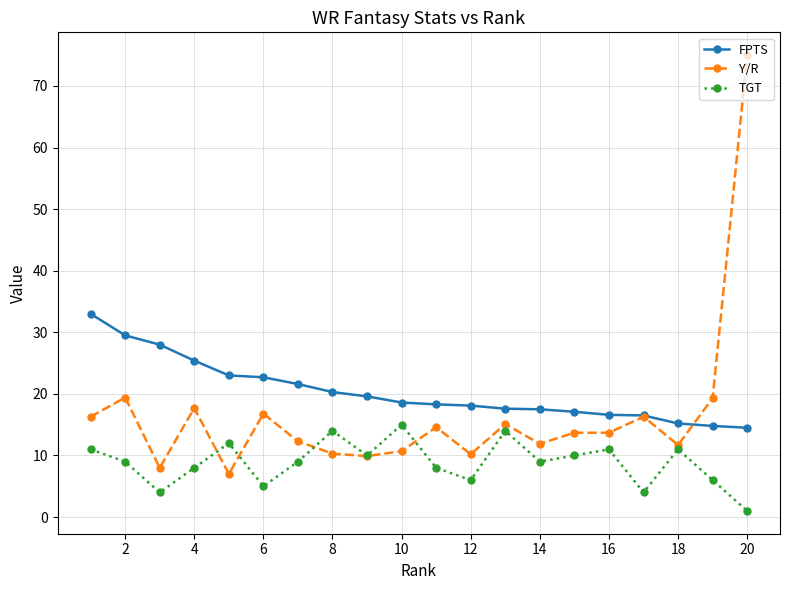

True or false: TGT and FPTS cross at least once.

False